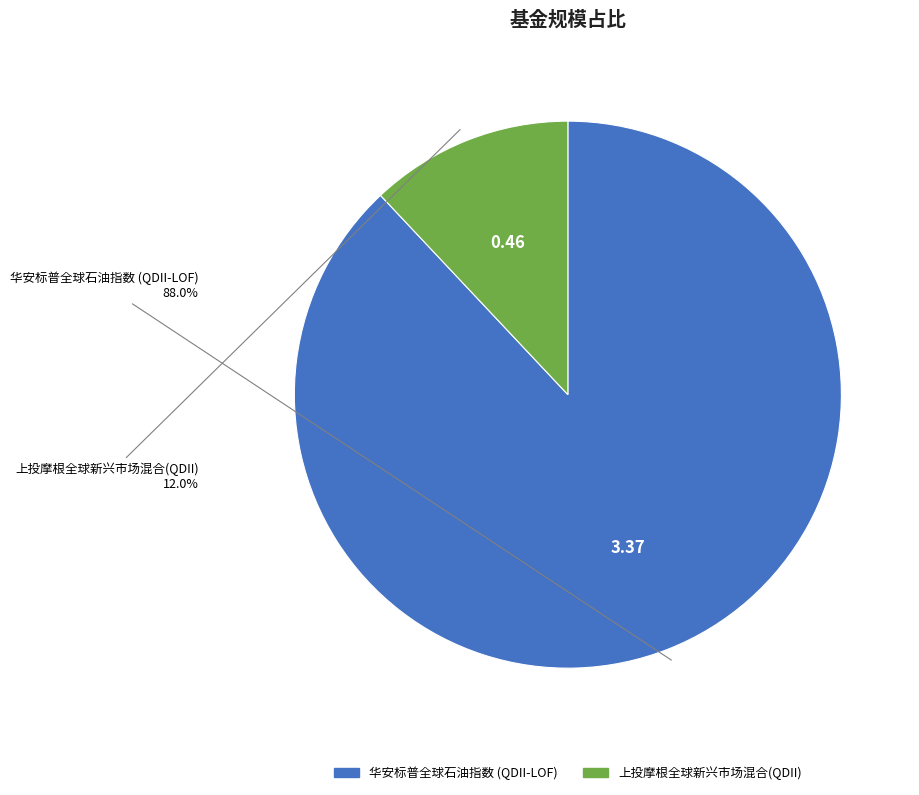

What percentage is the 华安标普全球石油指数 (QDII-LOF) slice, to the nearest percent?

88%